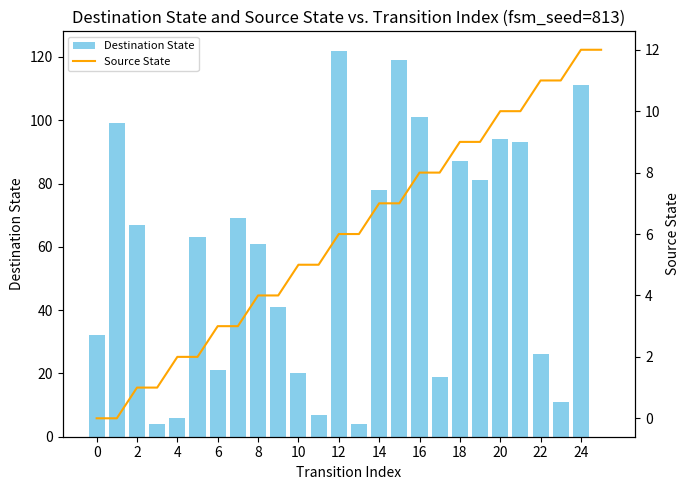

What is the value of the Source State bar at the 9th from the left?

4